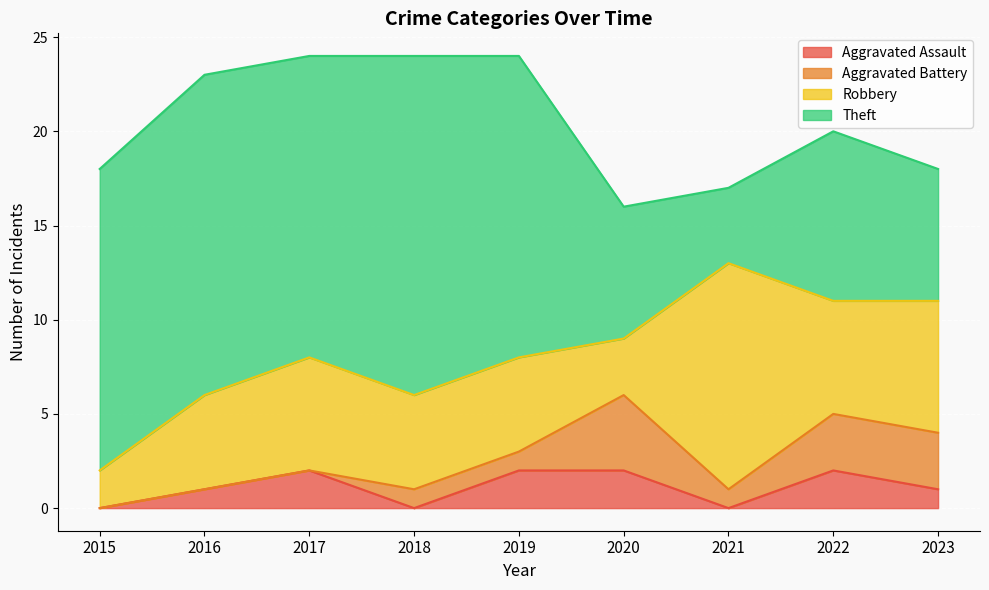

Reading left to right, what are all the values shown in this chart?

Aggravated Assault: 2015=0	2016=1	2017=2	2018=0	2019=2	2020=2	2021=0	2022=2	2023=1
Aggravated Battery: 2015=0	2016=0	2017=0	2018=1	2019=1	2020=4	2021=1	2022=3	2023=3
Robbery: 2015=2	2016=5	2017=6	2018=5	2019=5	2020=3	2021=12	2022=6	2023=7
Theft: 2015=16	2016=17	2017=16	2018=18	2019=16	2020=7	2021=4	2022=9	2023=7